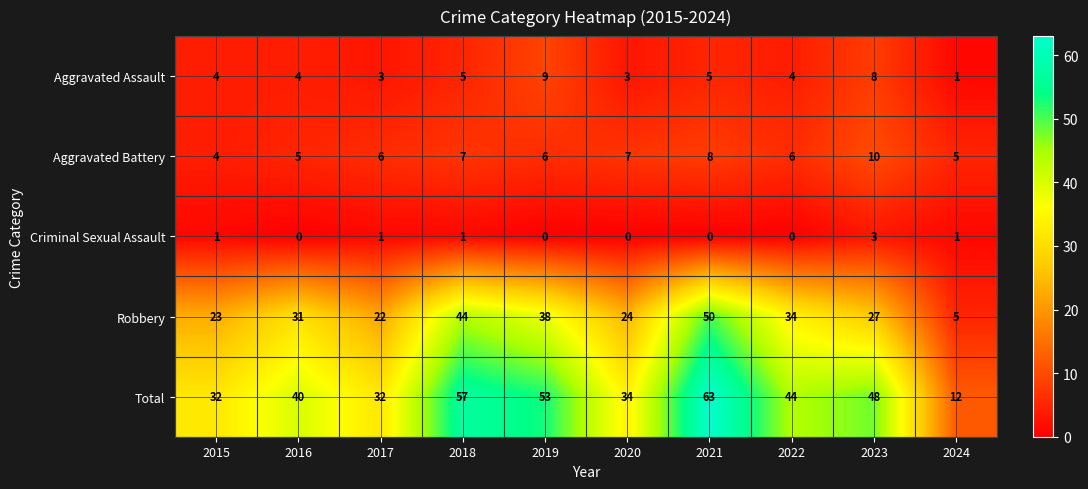

Which series has the widest spread of values?

Total